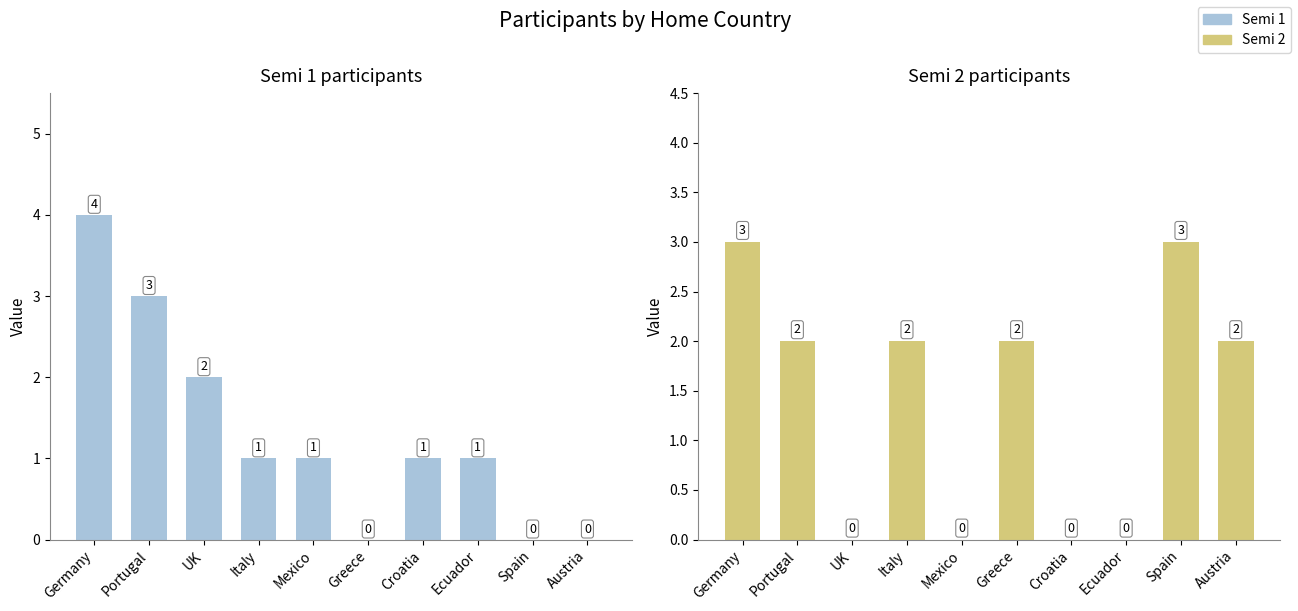

Rank the series at Ecuador from lowest to highest value.

Semi 2, Semi 1